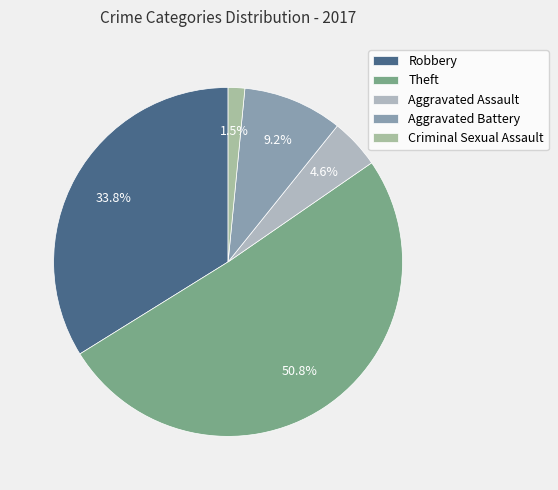

What is the ratio of the value at Theft to the value at Robbery?

1.5